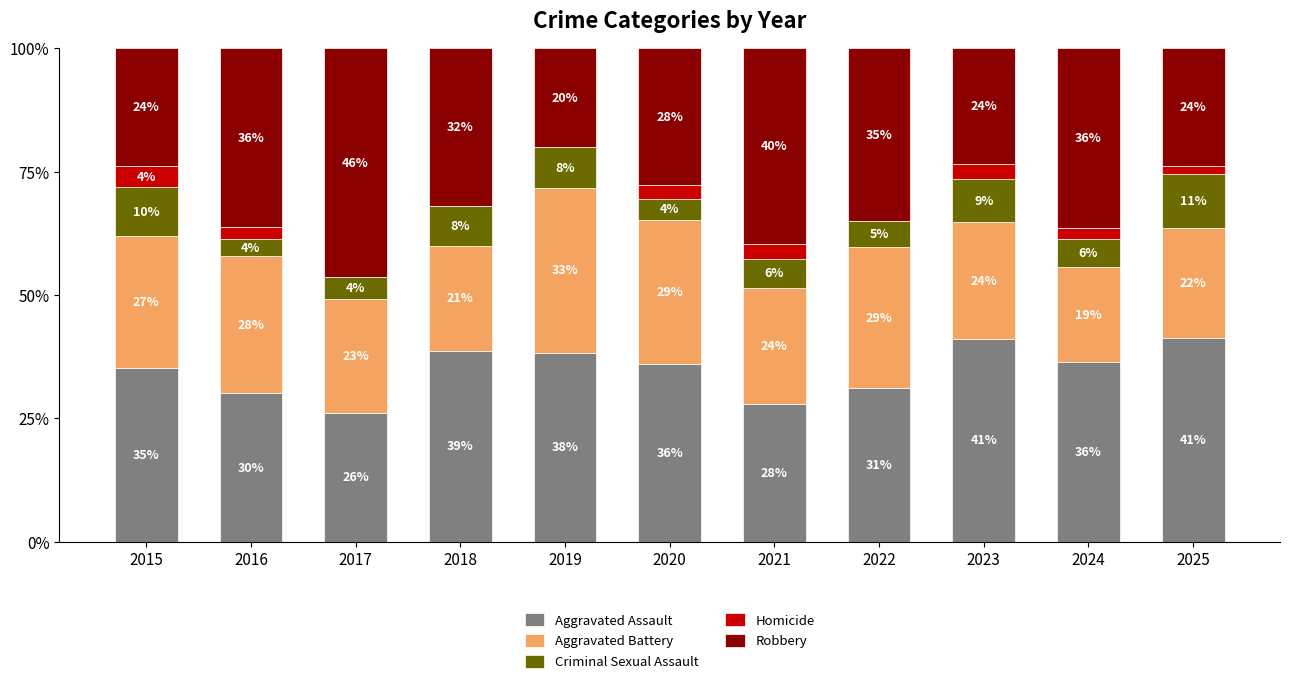

Does the chart contain stacked bars?

Yes